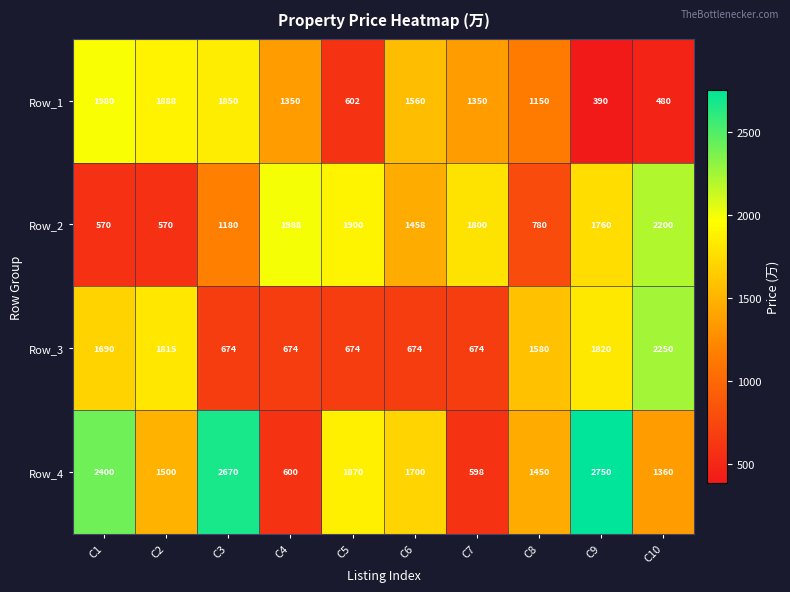

List the series in order of their peak value, lowest first.

Row_1, Row_2, Row_3, Row_4